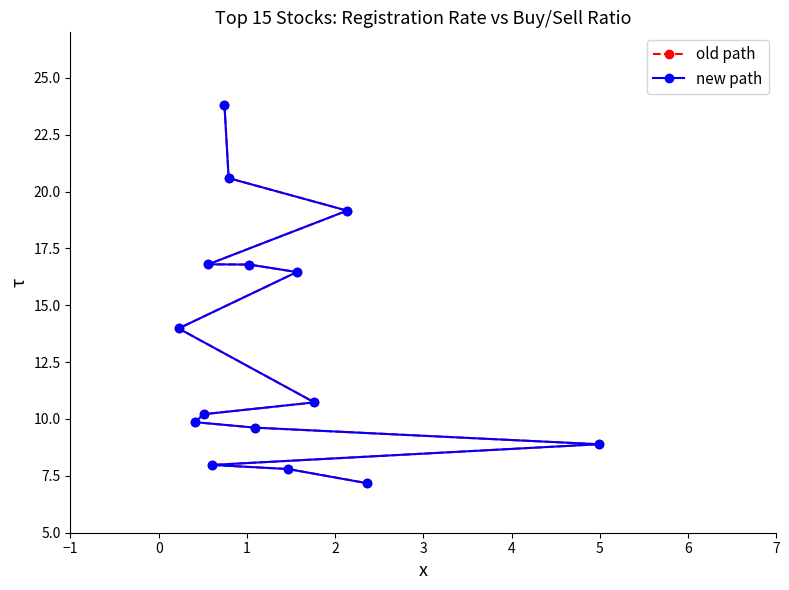

What is the maximum value for new path?

23.8